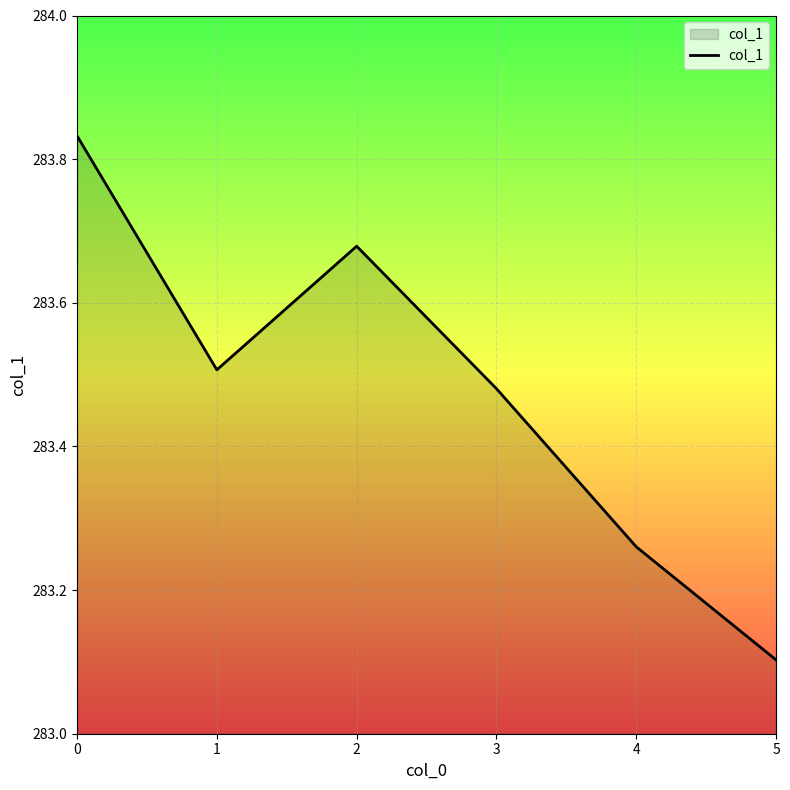

What is the ratio of the value at 3 to the value at 4?

1.0